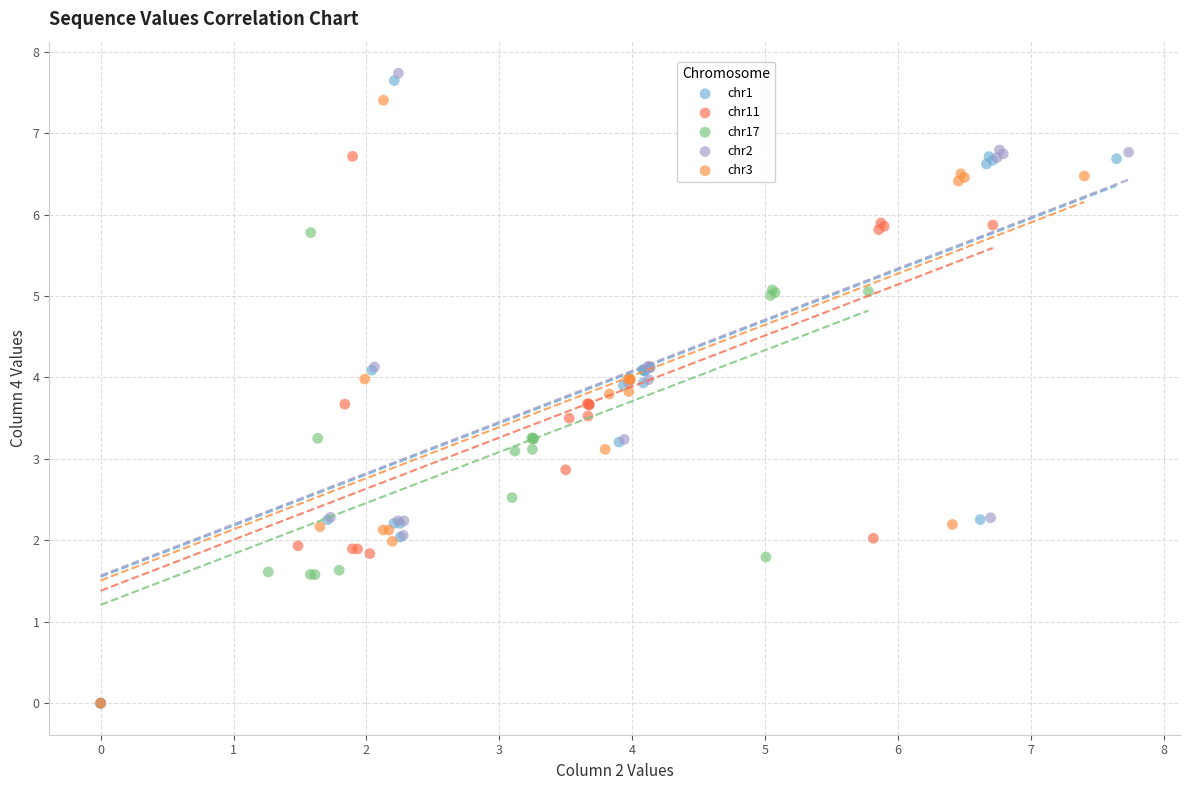

What are all the series names shown in the legend?

chr1, chr11, chr17, chr2, chr3